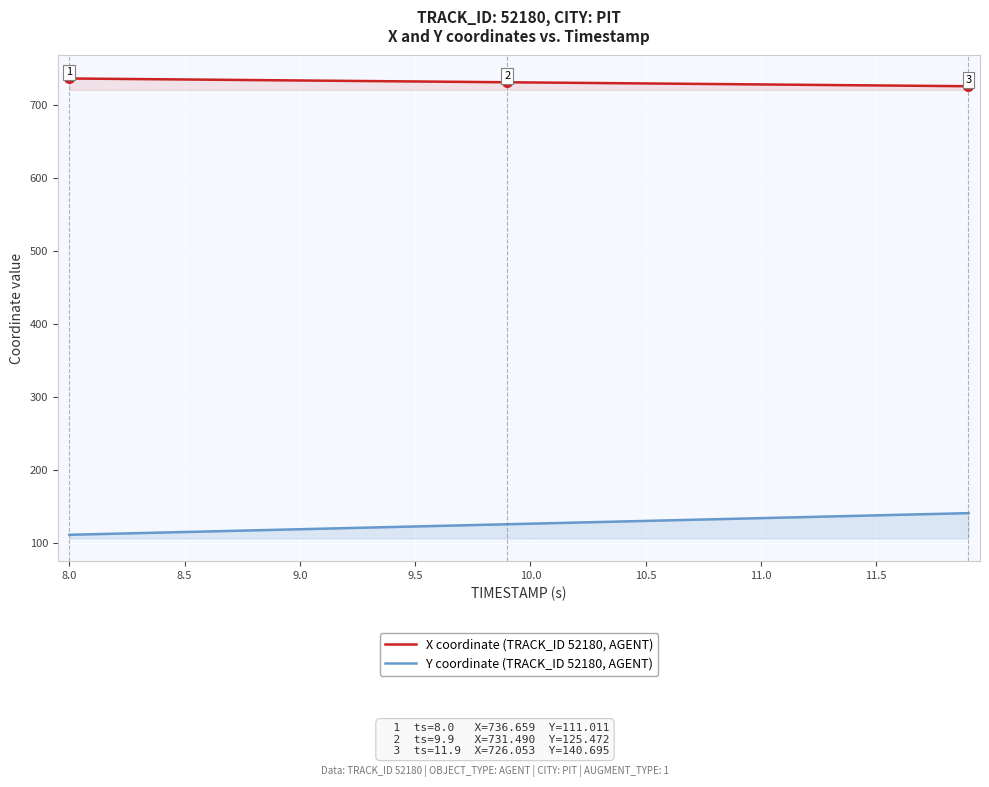

True or false: Y coordinate (TRACK_ID 52180, AGENT) and X coordinate (TRACK_ID 52180, AGENT) intersect in this chart.

False